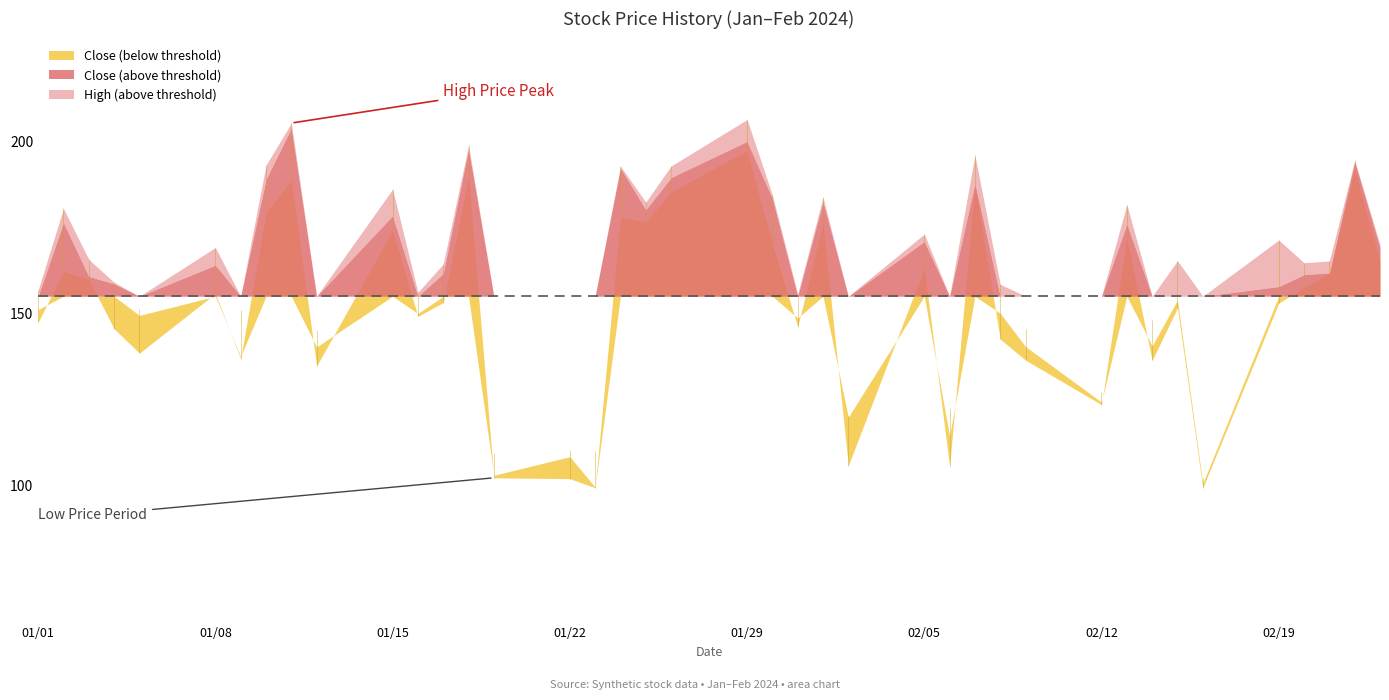

At which category does Low reach its first local valley?

4